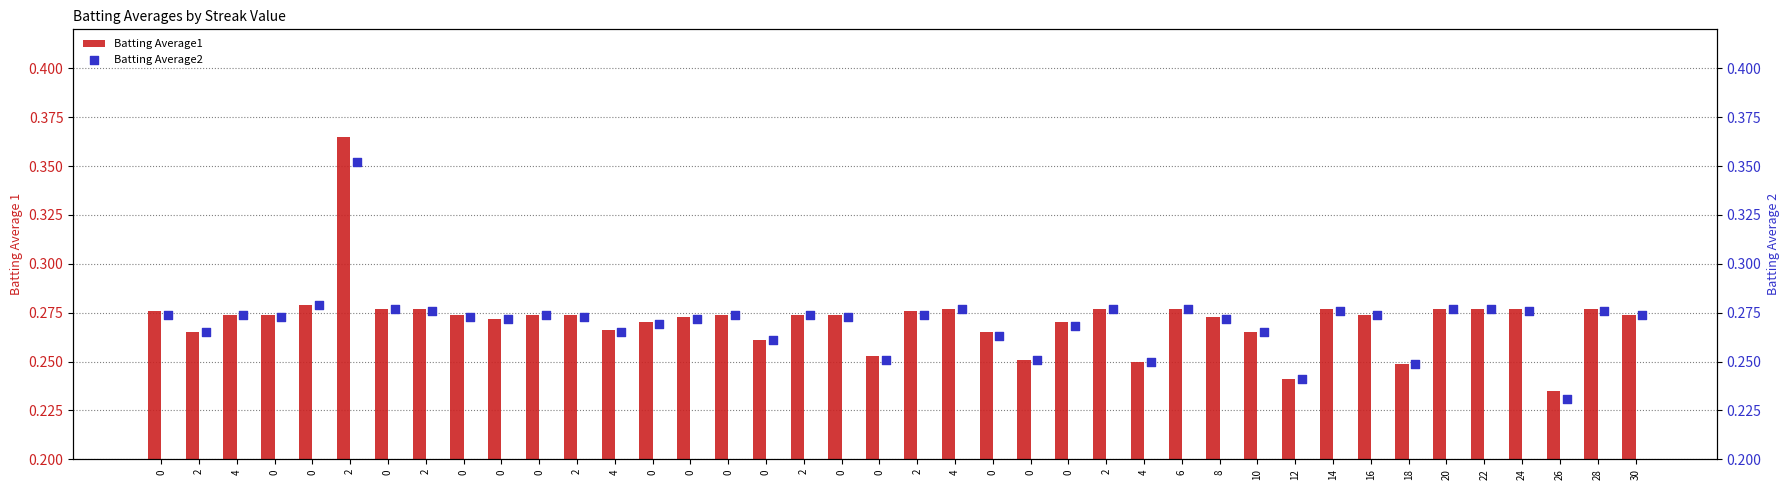

What are all the series names shown in the legend?

Batting Average1, Batting Average2